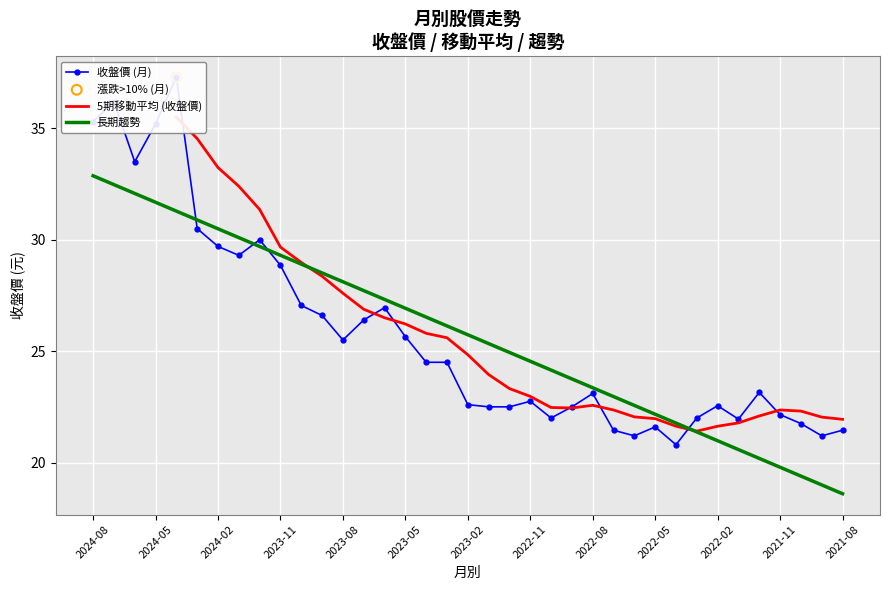

Which series has the widest spread of Y values?

收盤價 (月)